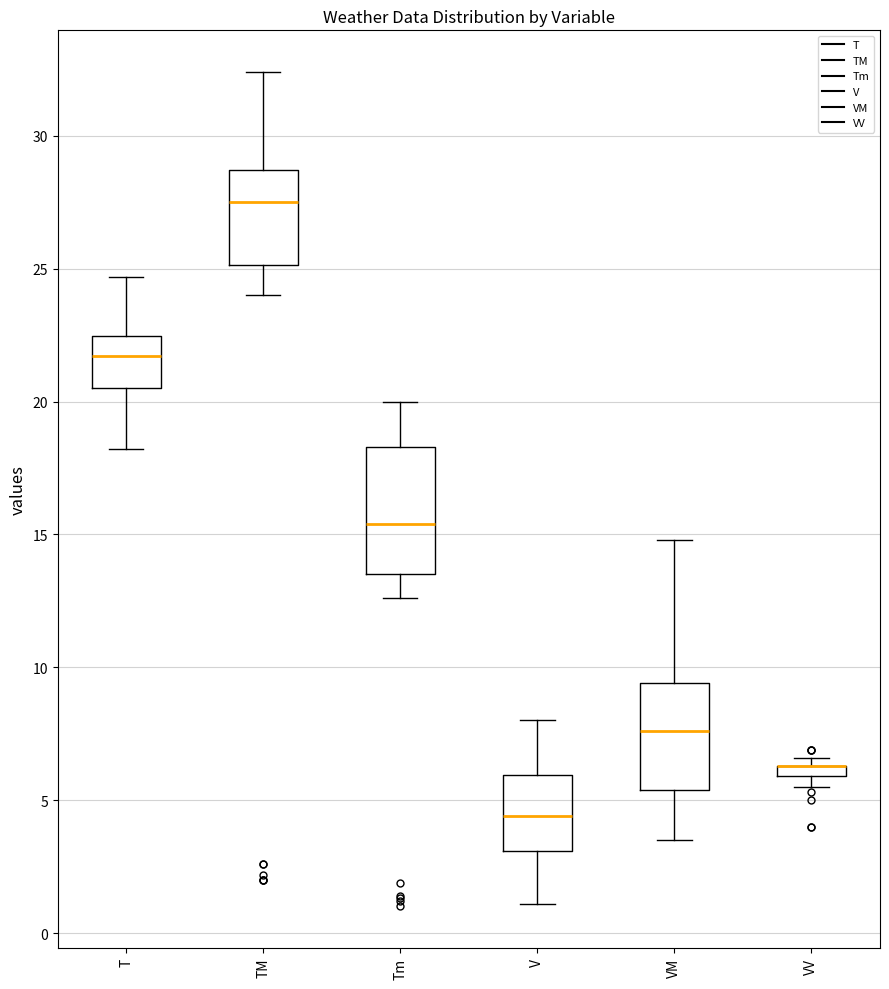

Where does the lower whisker of the box for V end on the y-axis? The values are not printed on the chart, so give them approximately, as read against the axis.

1.0